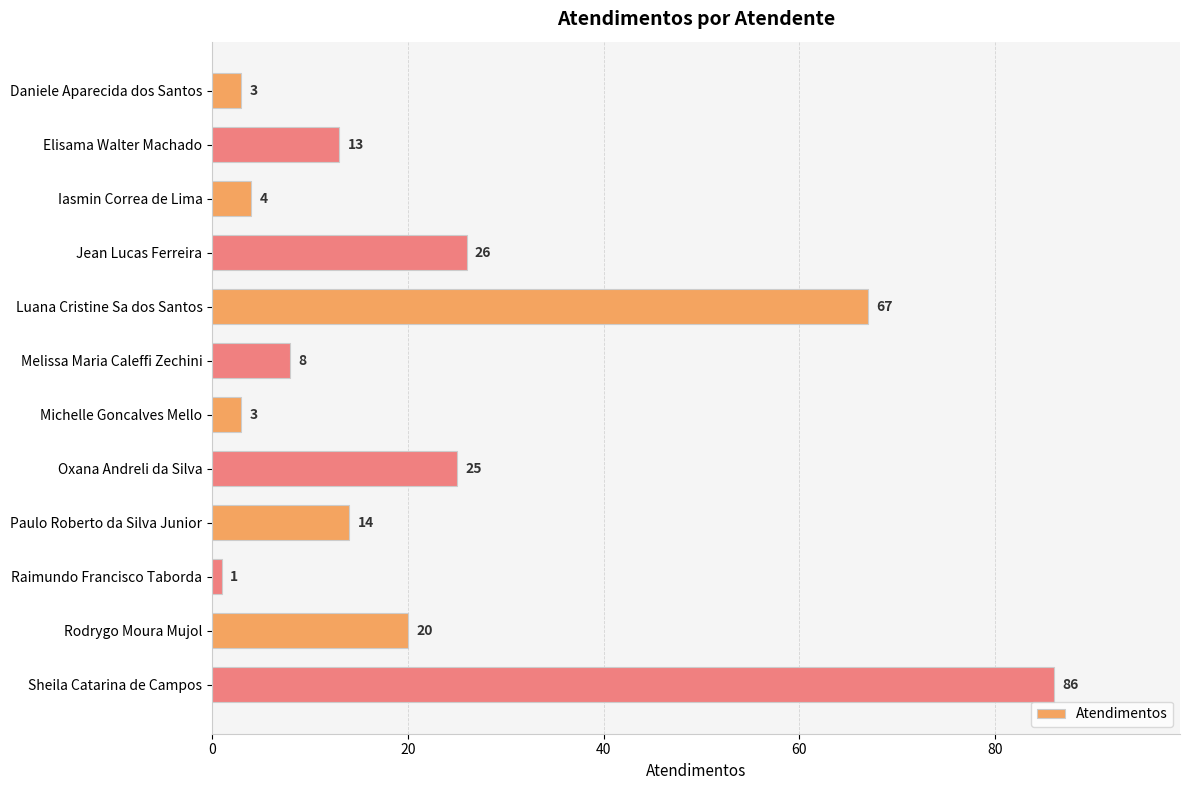

Where is the data nearest to the value 43?

Jean Lucas Ferreira